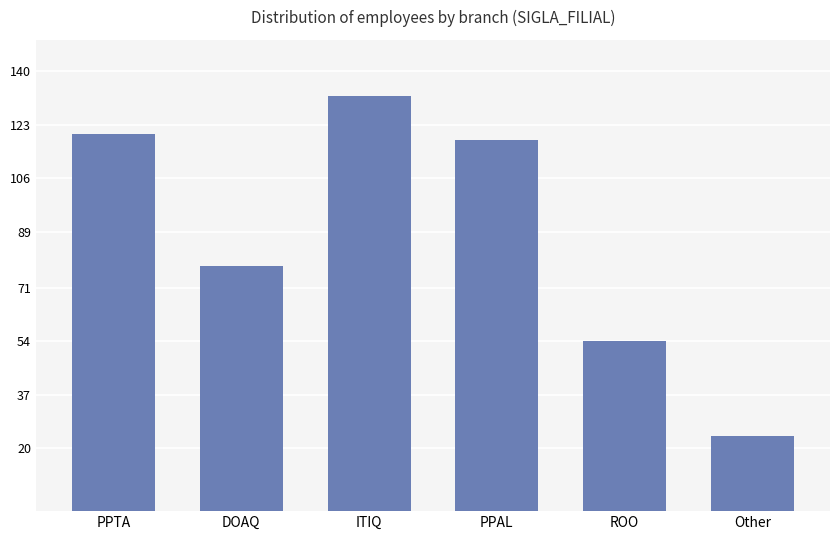

The value at ITIQ is 32. True or false?

False